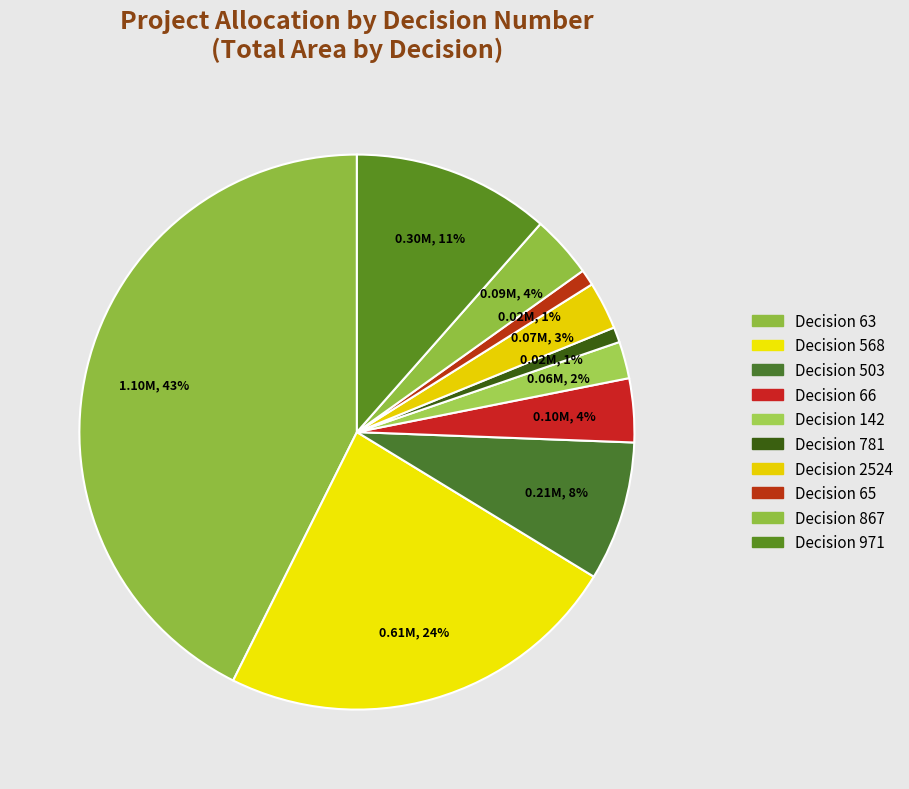

How many segments does this pie chart have?

10